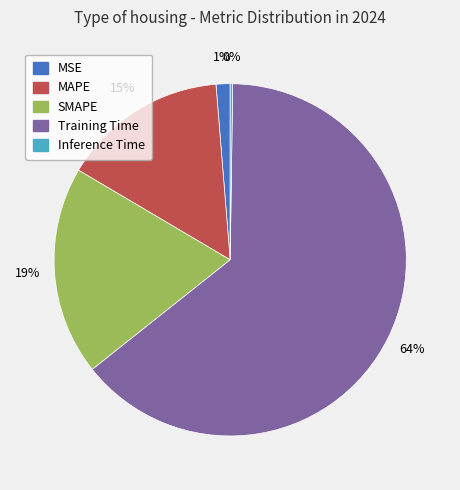

The Training Time slice represents 64% of the pie. True or false?

True